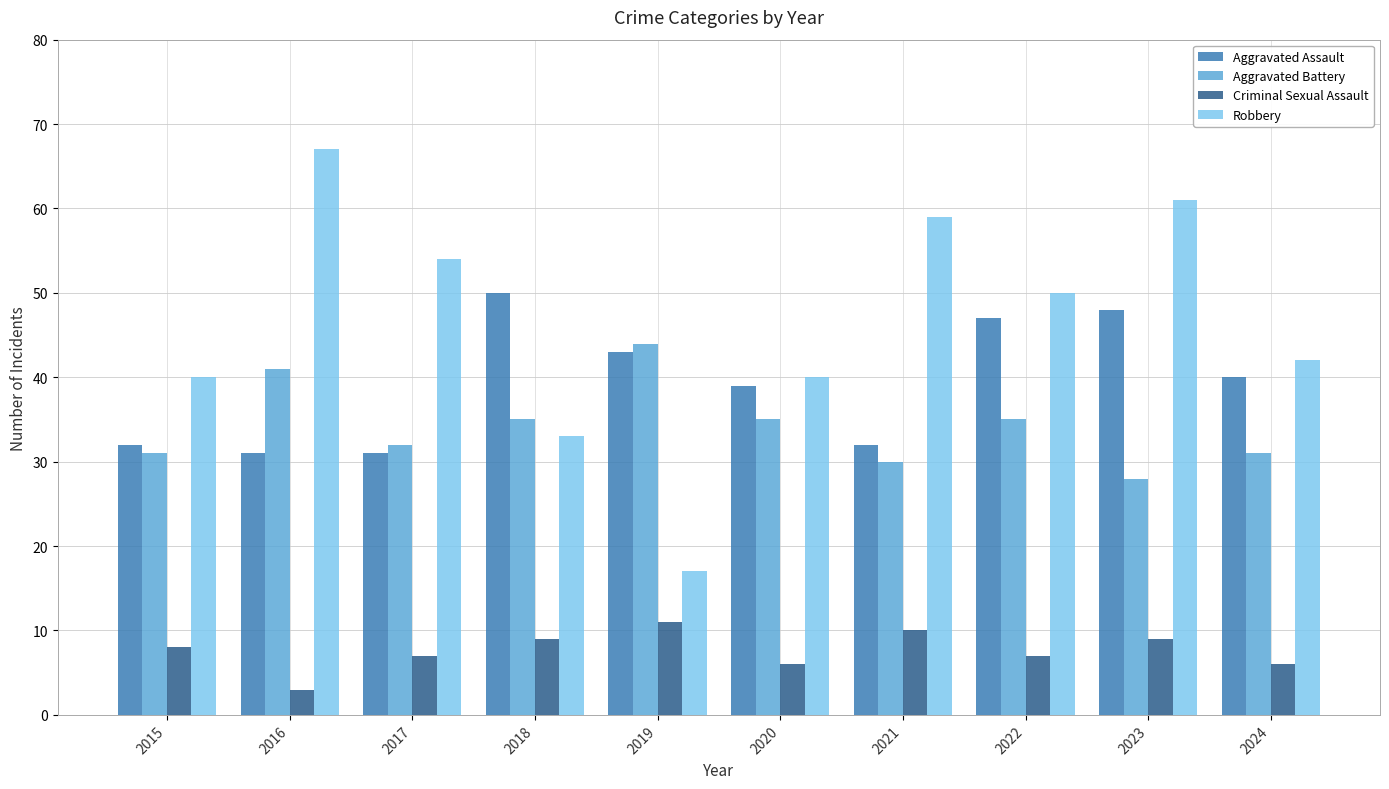

What is the difference between the second highest and minimum values in the Aggravated Assault series?

17